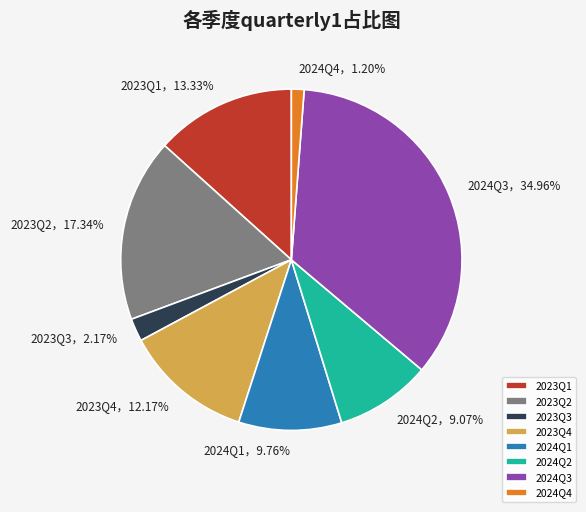

Which category has the smallest portion of the pie?

2024Q4